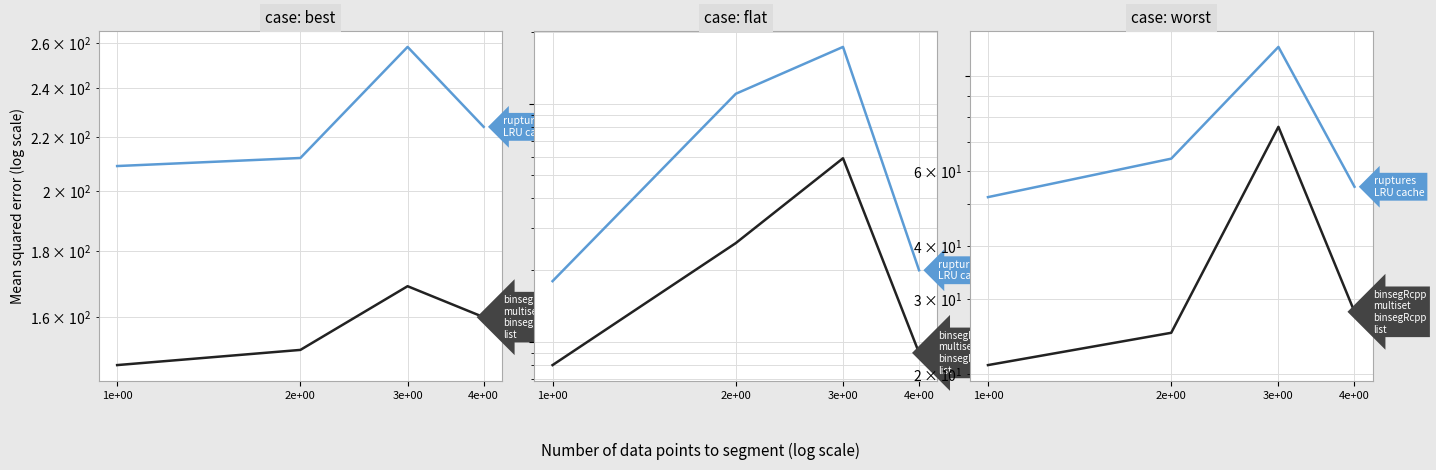

Is the value of binsegRcpp multiset / list at 4e+00 greater than the value of ruptures LRU cache at 2e+00?

No